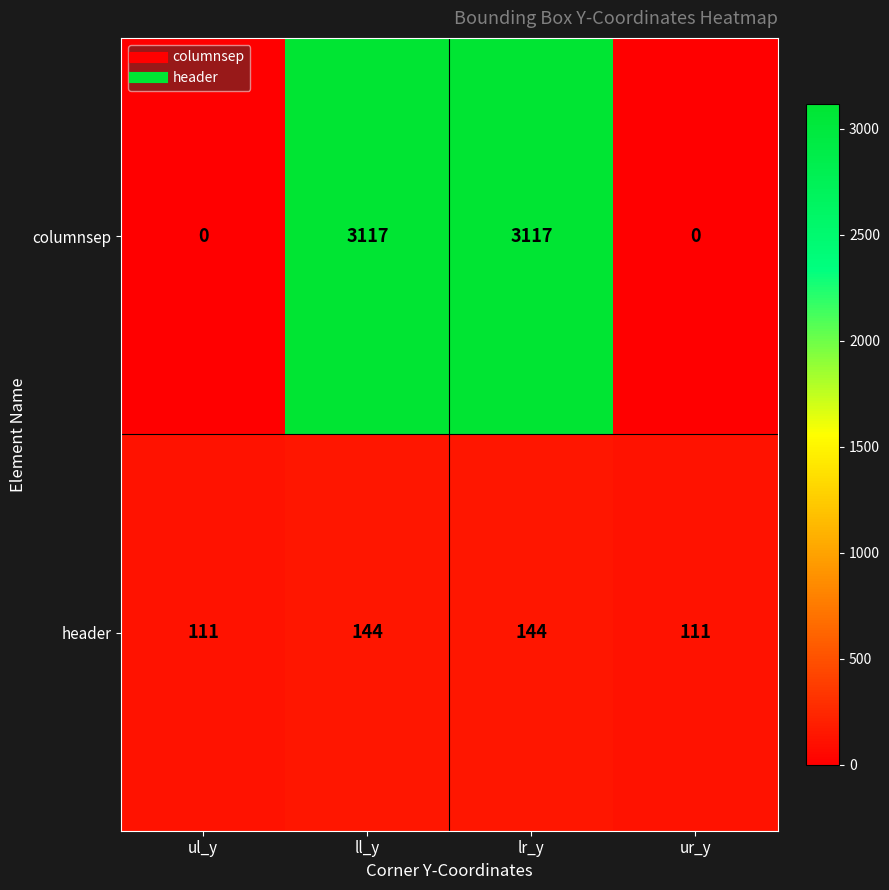

What is the minimum value for header?

111